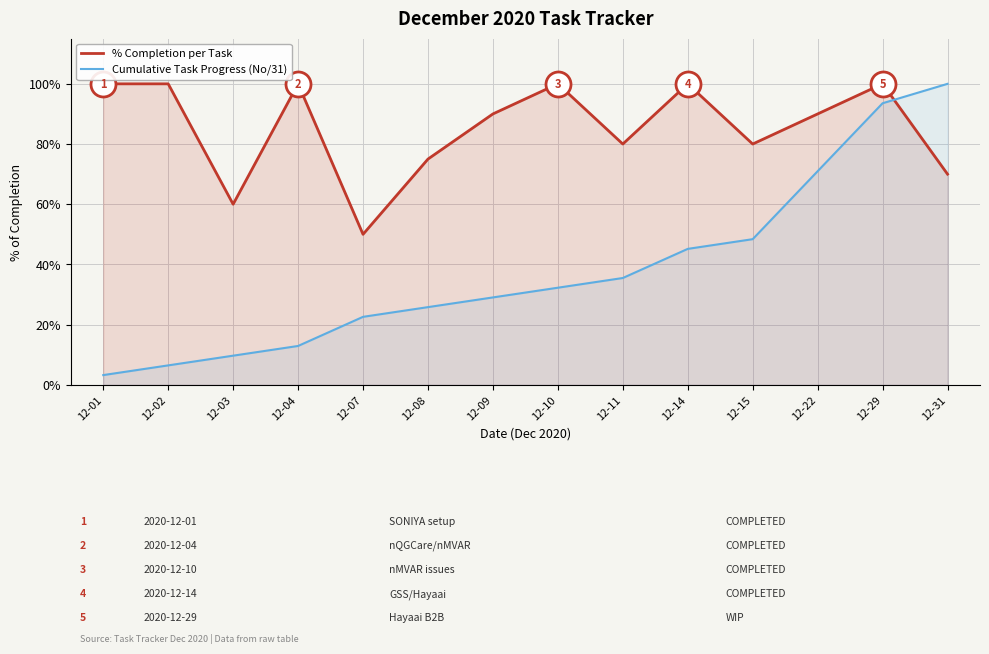

What is the sum of all Cumulative Task Progress (No/31) values?

5.4